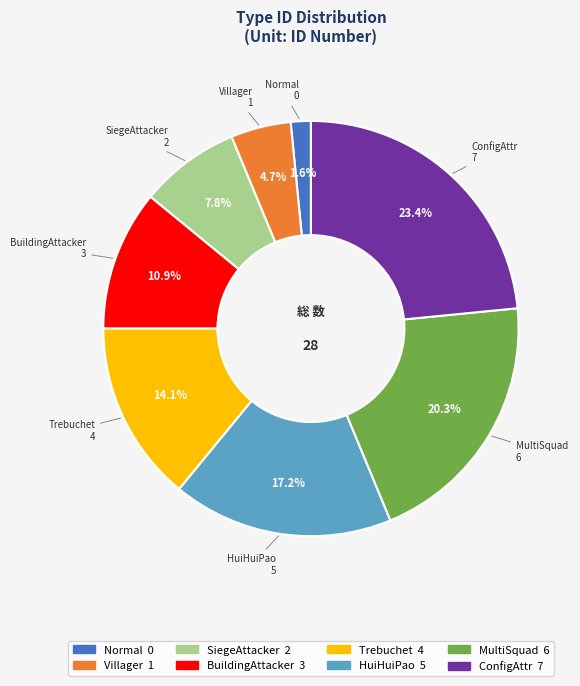

Does any single category account for the majority?

No